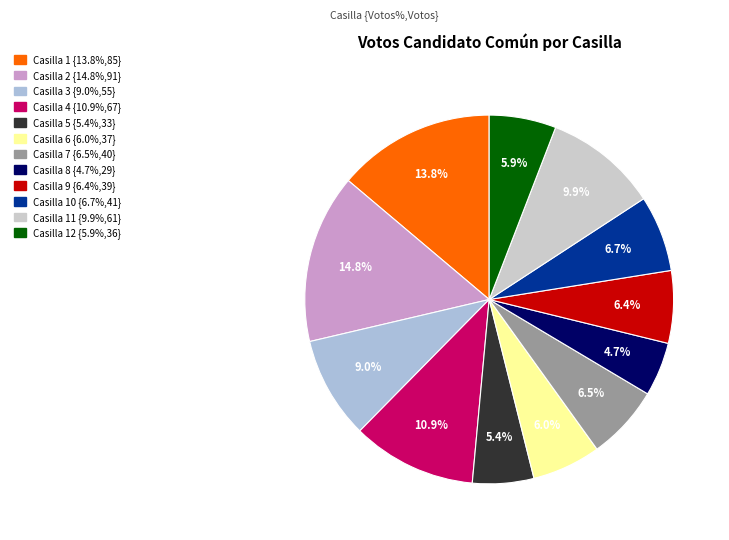

How many slices are in this pie chart?

12